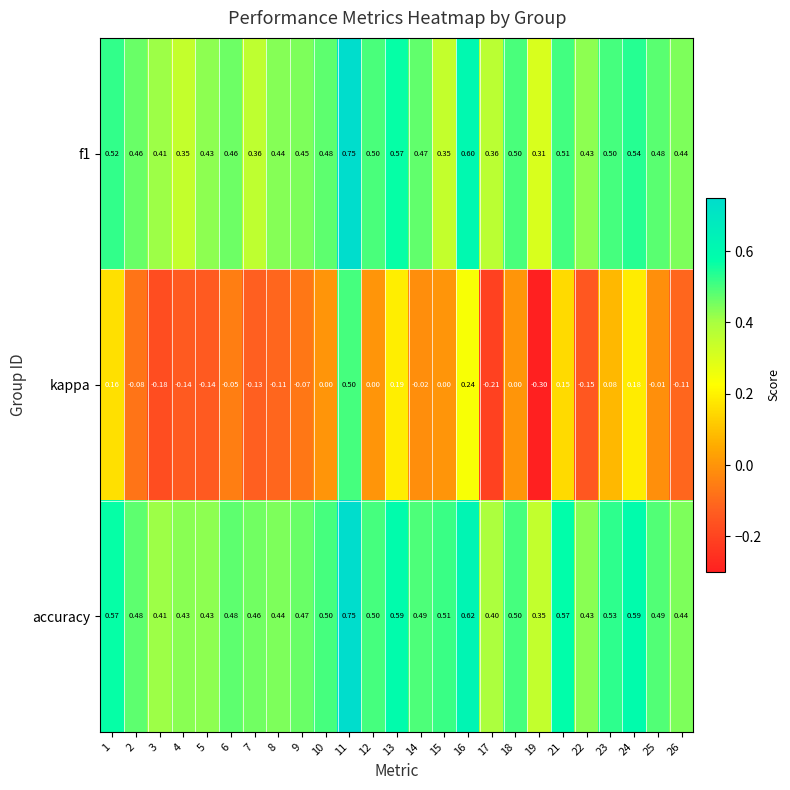

Which series has the largest range (max minus min)?

kappa